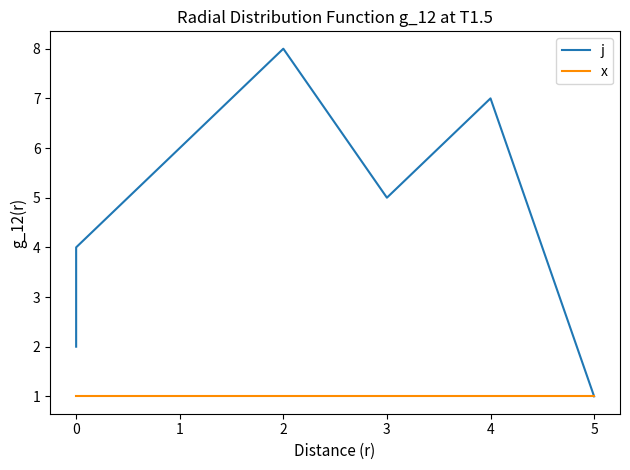

The j series shows 2.5 at 3. True or false?

False